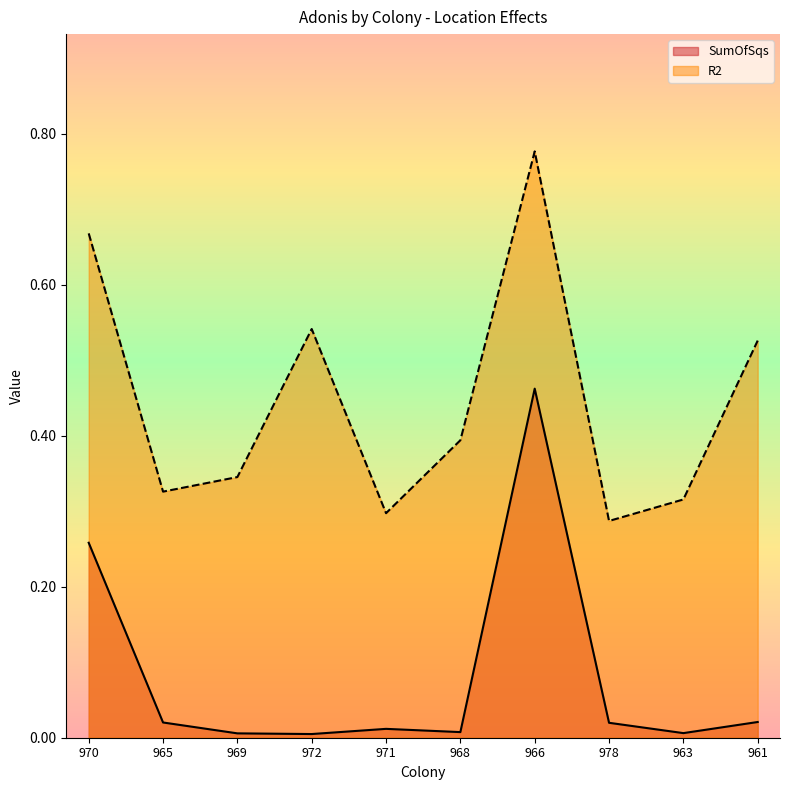

Reading left to right, what are all the values shown in this chart?

SumOfSqs: 970=0.3	965=0.0	969=0.0	972=0.0	971=0.0	968=0.0	966=0.5	978=0.0	963=0.0	961=0.0
R2: 970=0.7	965=0.3	969=0.3	972=0.5	971=0.3	968=0.4	966=0.8	978=0.3	963=0.3	961=0.5